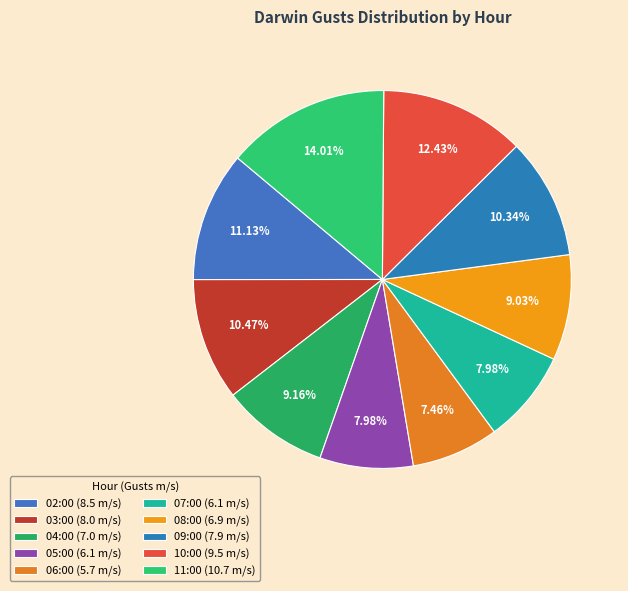

Which slice is the smallest?

06:00